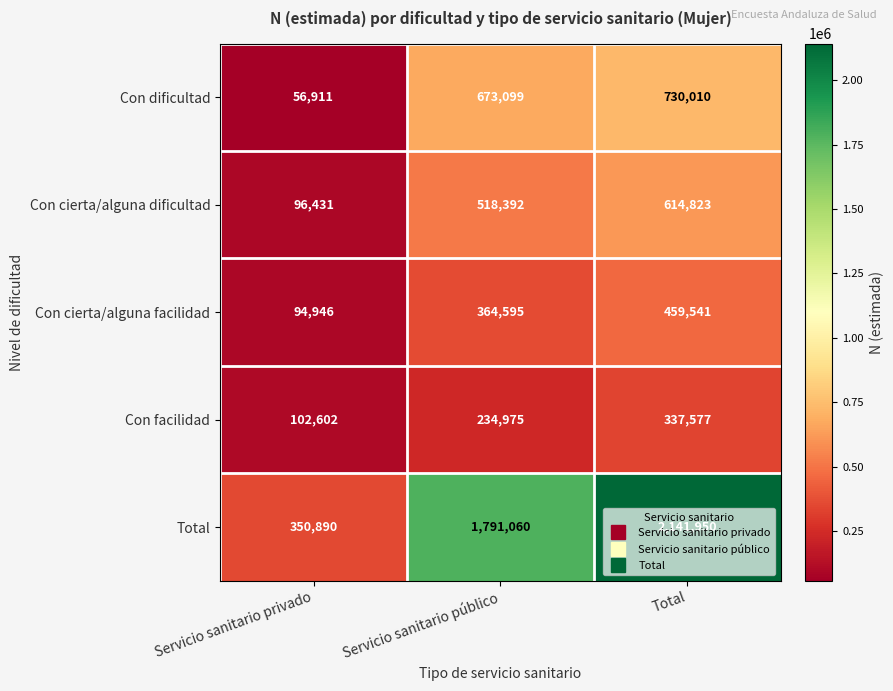

True or false: Total has a value of 1791060 at Servicio sanitario público.

True